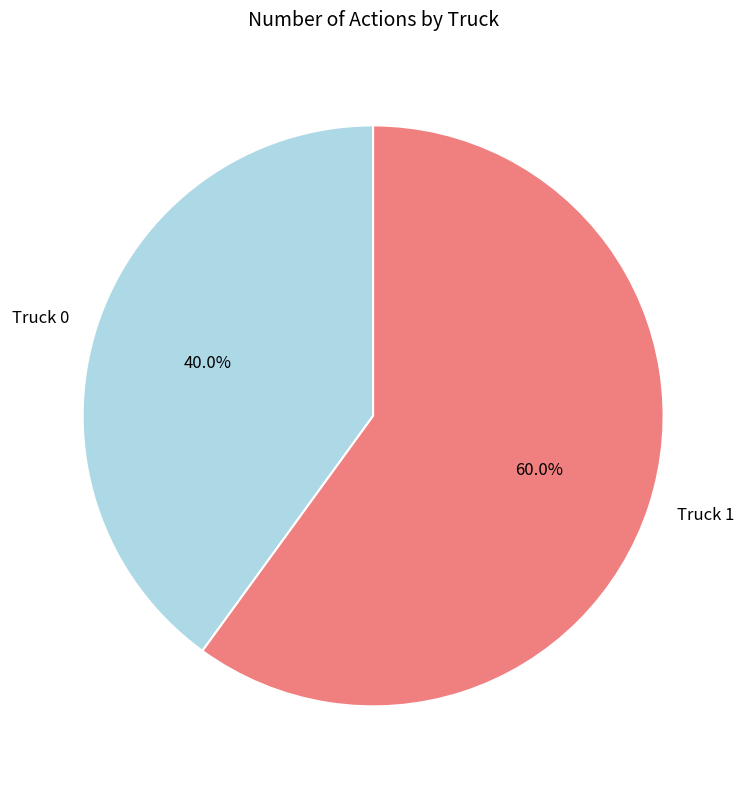

How many slices are in this pie chart?

2